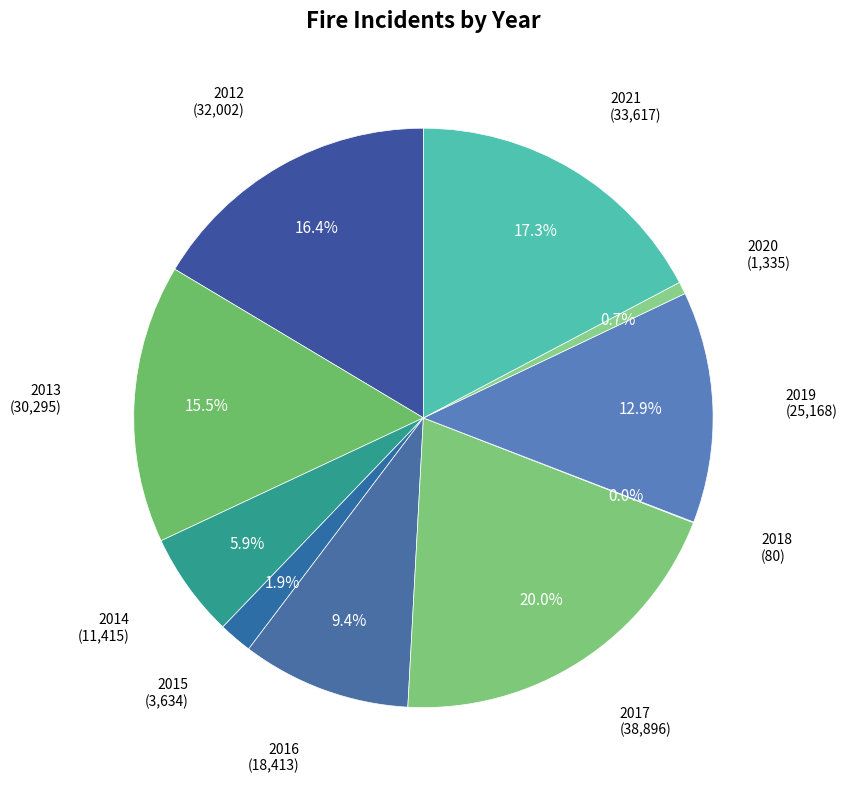

Which slice is the largest?

2017 (38,896)